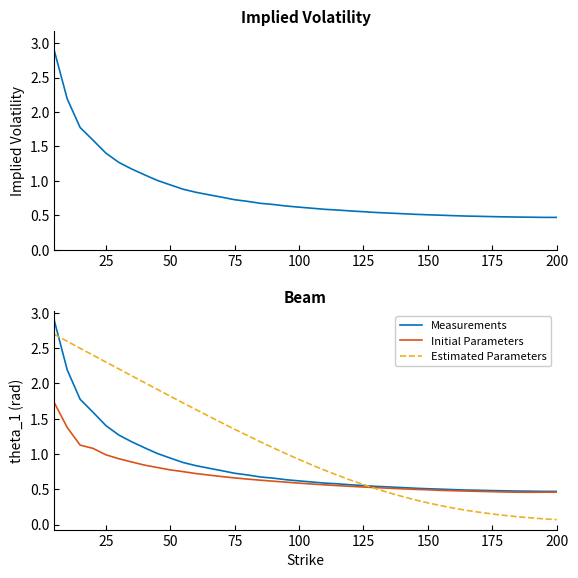

Reading left to right, extract all data points from this chart.

Call IV: 2.9	2.2	1.8	1.6	1.4	1.3	1.2	1.1	1.0	0.9	0.9	0.8	0.8	0.8	0.7	0.7	0.7	0.7	0.6	0.6	0.6	0.6	0.6	0.6	0.6	0.5	0.5	0.5	0.5	0.5	0.5	0.5	0.5	0.5	0.5	0.5	0.5	0.5	0.5	0.5
Put IV: 1.7	1.4	1.1	1.1	1.0	0.9	0.9	0.8	0.8	0.8	0.8	0.7	0.7	0.7	0.7	0.6	0.6	0.6	0.6	0.6	0.6	0.6	0.6	0.5	0.5	0.5	0.5	0.5	0.5	0.5	0.5	0.5	0.5	0.5	0.5	0.5	0.5	0.5	0.5	0.5
Call Theo (scaled): 2.7	2.6	2.5	2.4	2.3	2.2	2.1	2.0	1.9	1.8	1.7	1.6	1.5	1.4	1.4	1.3	1.2	1.1	1.0	0.9	0.8	0.8	0.7	0.6	0.6	0.5	0.5	0.4	0.4	0.3	0.3	0.2	0.2	0.2	0.1	0.1	0.1	0.1	0.1	0.1